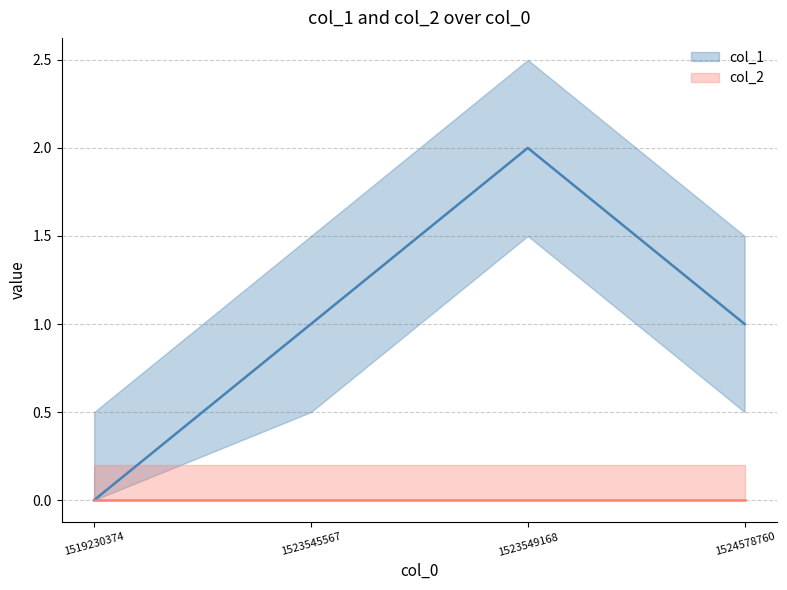

True or false: the data shows -1 at 1519230374.

False